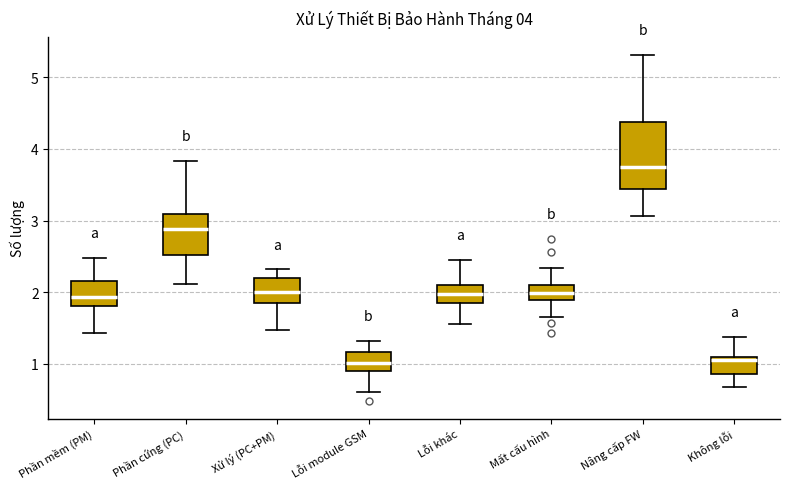

Comparing the boxes themselves (not the whiskers), which one is the tallest?

Nâng cấp FW